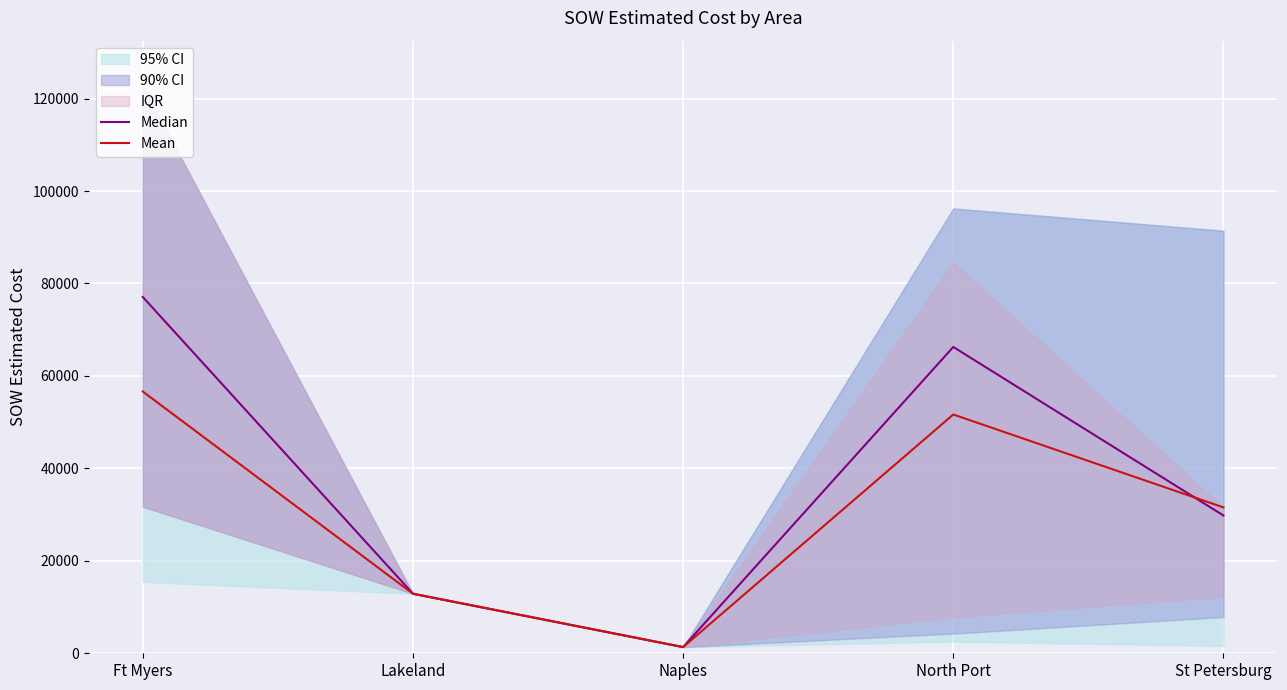

True or false: Median has more than 1 interior local peaks.

False